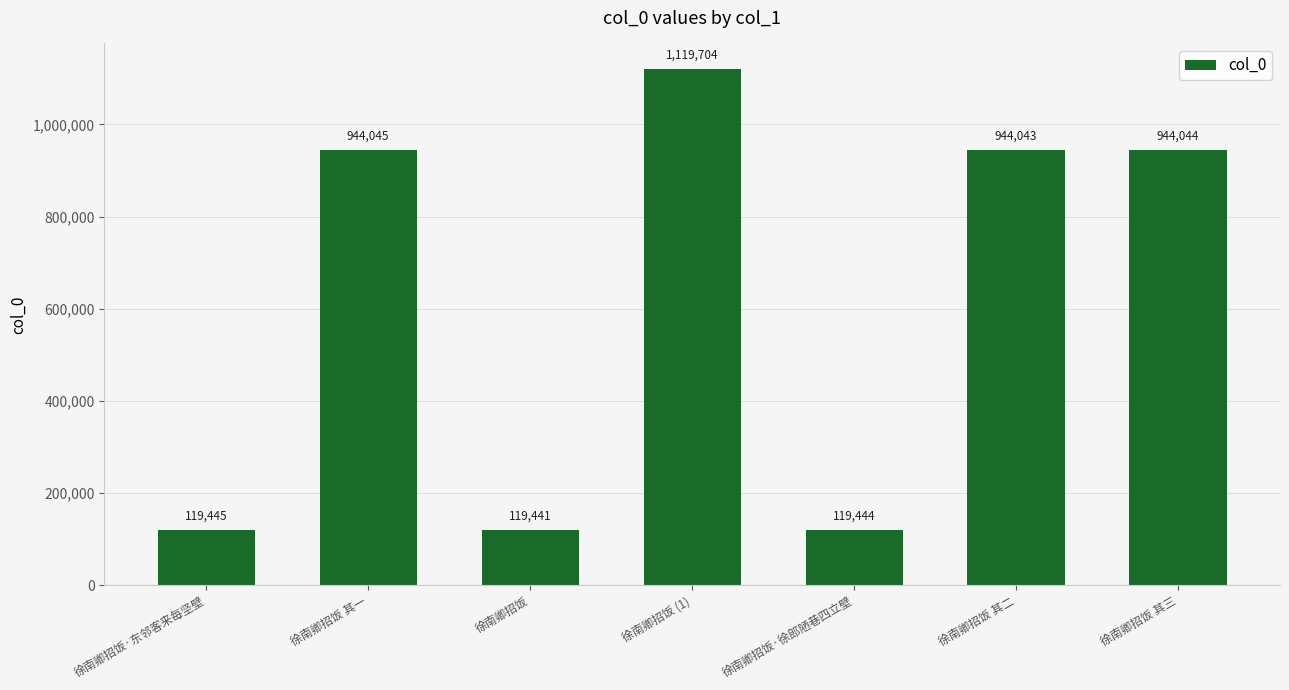

What is the difference between the second highest and minimum values?

824604